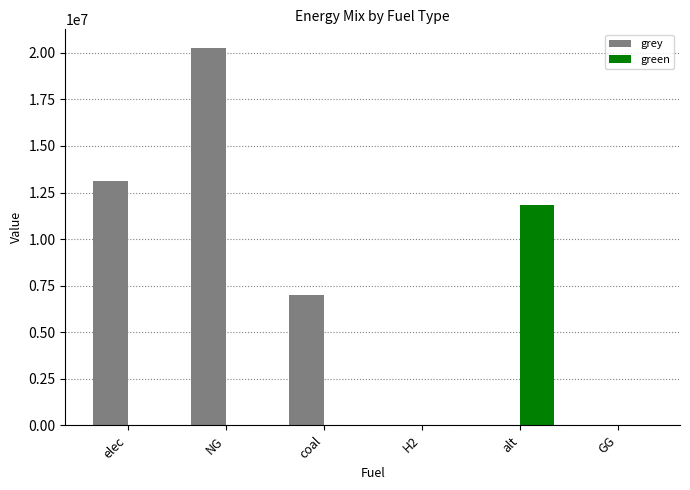

The value of grey at H2 is 0.0. True or false?

True